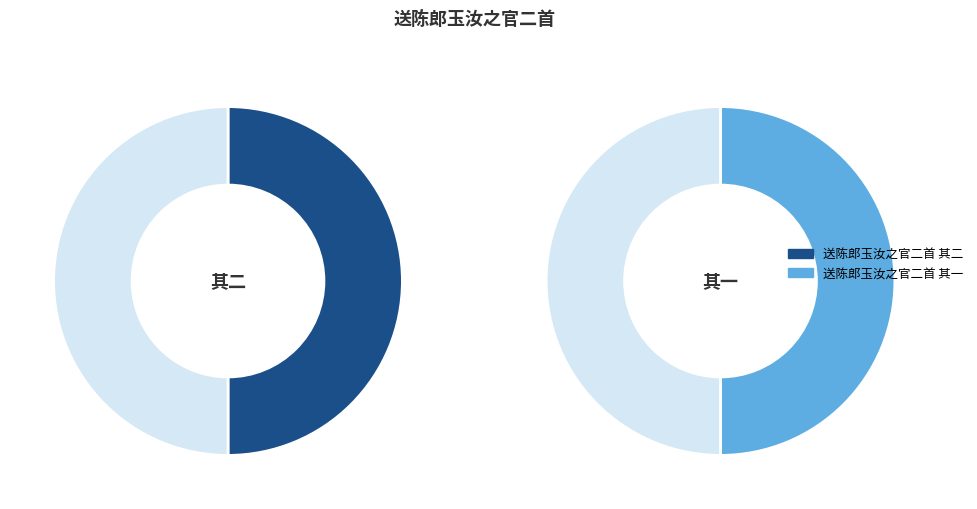

Is 送陈郎玉汝之官二首 其一 the majority of the pie?

Yes